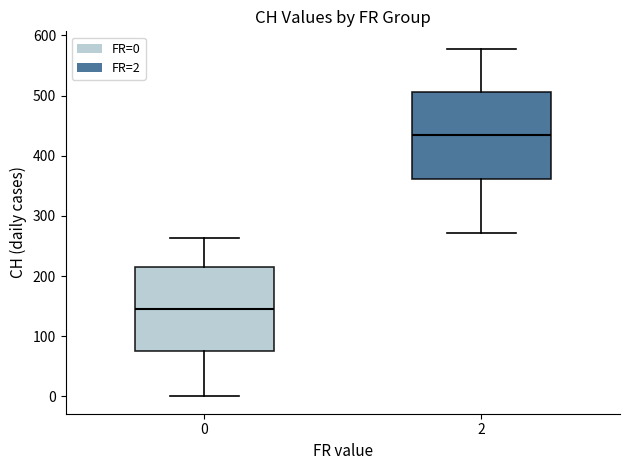

Which box's median line is the lowest?

0